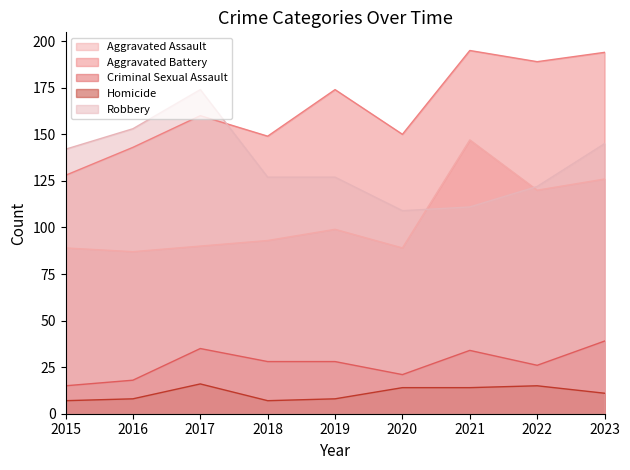

Rank the series at 2020 from lowest to highest value.

Homicide, Criminal Sexual Assault, Aggravated Assault, Robbery, Aggravated Battery